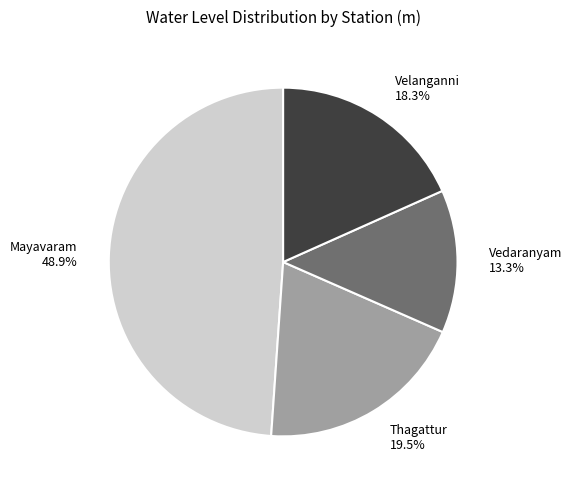

Which has a higher value, Velanganni or Vedaranyam?

Velanganni